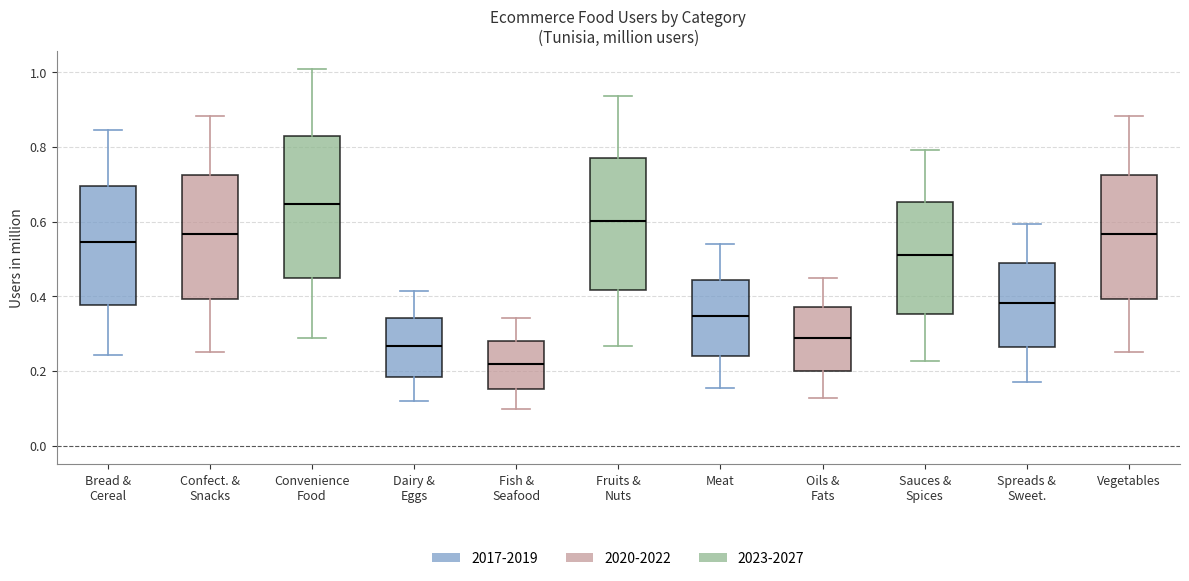

Reading left to right, transcribe this box plot: for each box, give where its median line is, the range the box spans, and where its two whiskers end, as read against the y-axis. The values are not printed on the chart, so give them approximately, as read against the axis.

Bread & Cereal: median 0.54, box 0.38 to 0.70, whiskers 0.24 to 0.84
Confect. & Snacks: median 0.56, box 0.40 to 0.72, whiskers 0.26 to 0.88
Convenience Food: median 0.64, box 0.44 to 0.82, whiskers 0.28 to 1.00
Dairy & Eggs: median 0.26, box 0.18 to 0.34, whiskers 0.12 to 0.42
Fish & Seafood: median 0.22, box 0.16 to 0.28, whiskers 0.10 to 0.34
Fruits & Nuts: median 0.60, box 0.42 to 0.78, whiskers 0.26 to 0.94
Meat: median 0.34, box 0.24 to 0.44, whiskers 0.16 to 0.54
Oils & Fats: median 0.28, box 0.20 to 0.38, whiskers 0.12 to 0.44
Sauces & Spices: median 0.50, box 0.36 to 0.66, whiskers 0.22 to 0.80
Spreads & Sweet.: median 0.38, box 0.26 to 0.48, whiskers 0.16 to 0.60
Vegetables: median 0.56, box 0.40 to 0.72, whiskers 0.26 to 0.88